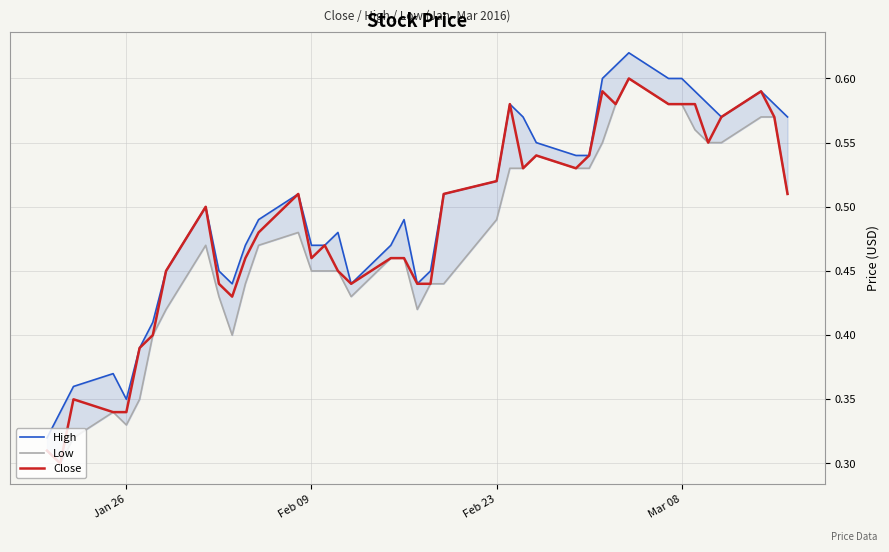

Which series has the largest total across all categories?

High